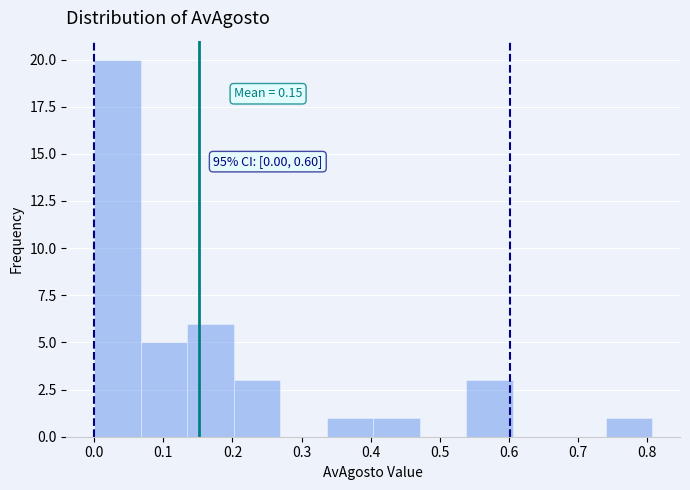

Which range on the x-axis has the tallest bar?

0.00 to 0.07